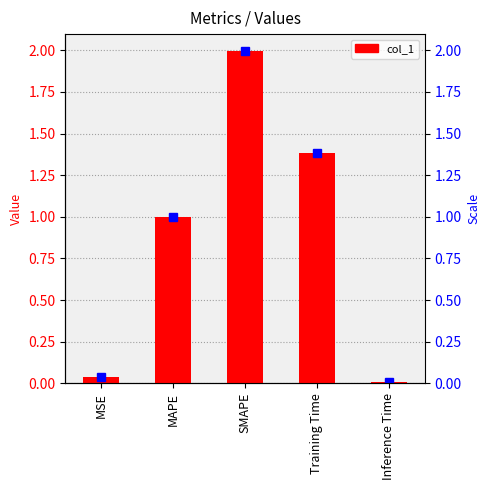

Between Inference Time and SMAPE, which is larger?

SMAPE